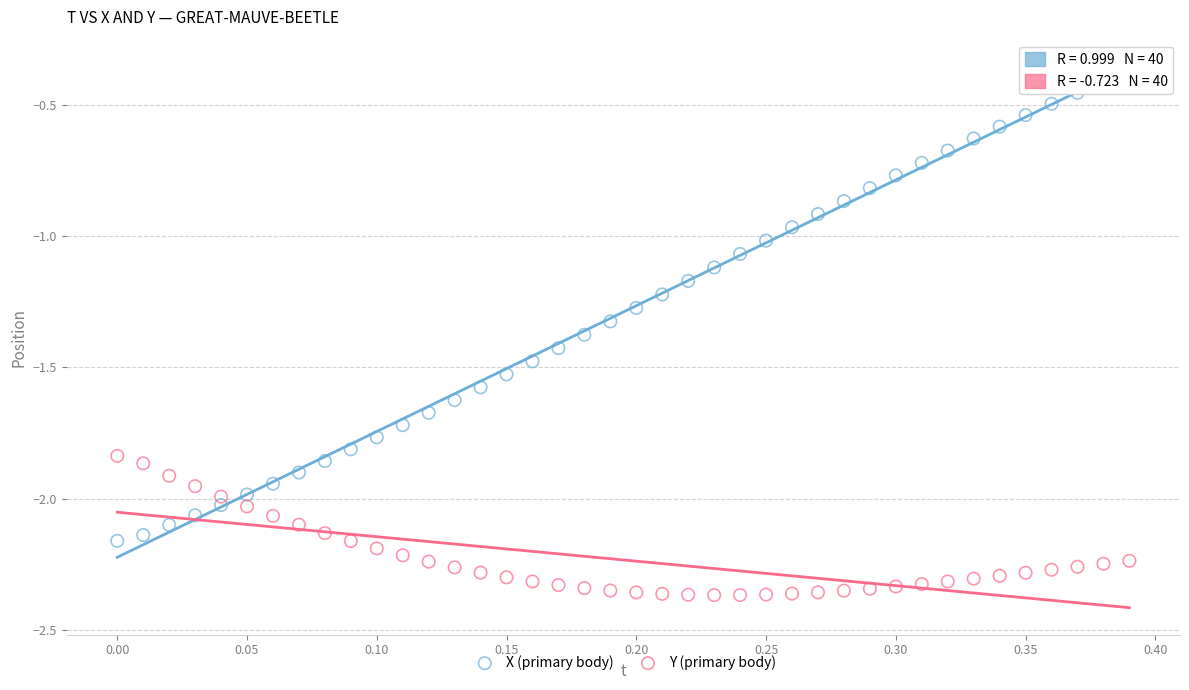

Which series reaches the maximum Y coordinate?

X (primary body)